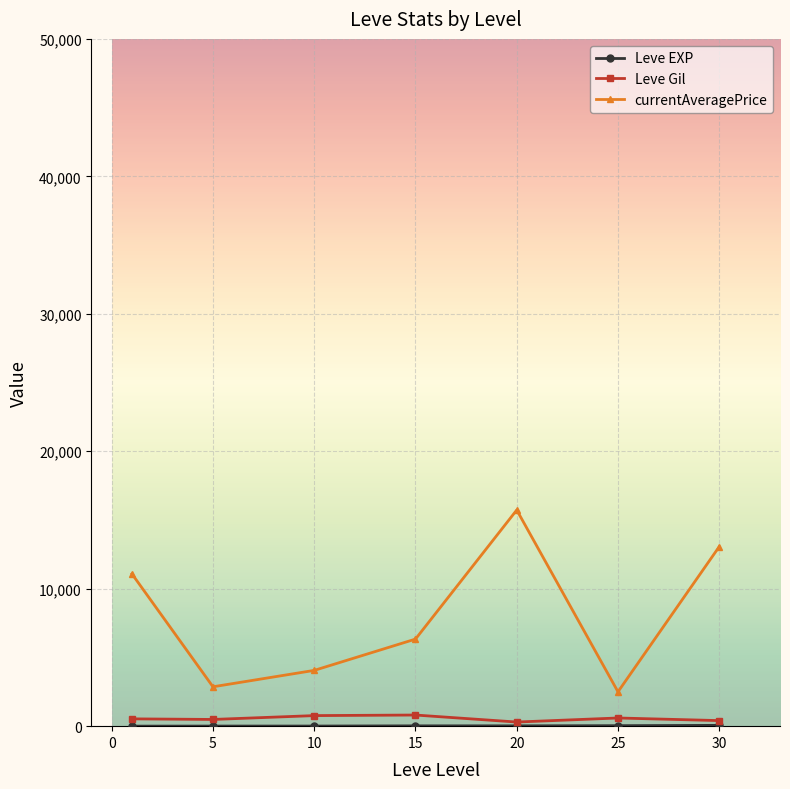

At how many categories does at least one series exceed 5717?

4